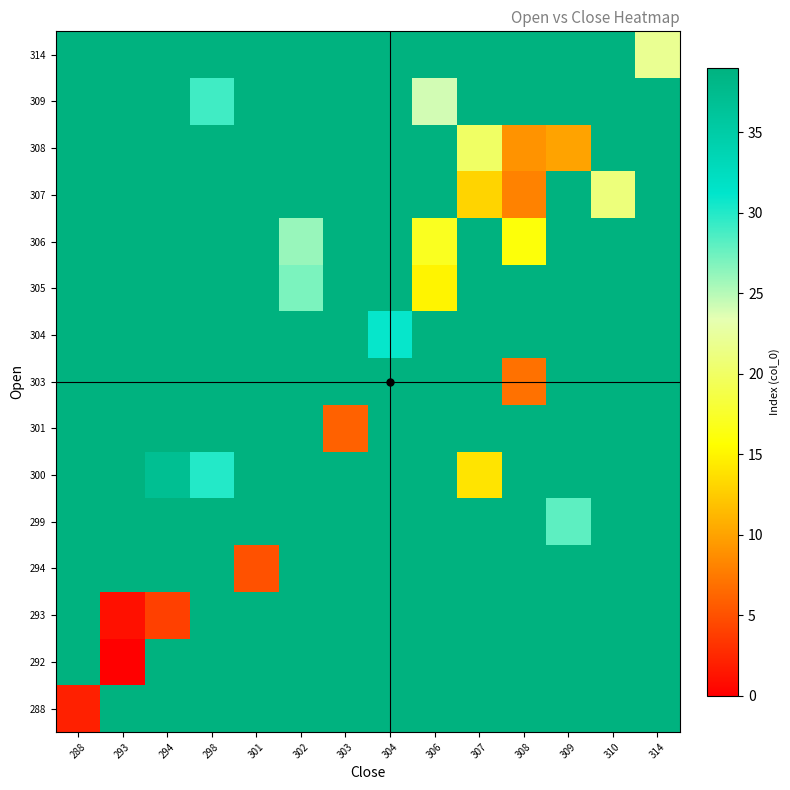

What is the total value across all series at 288?

548